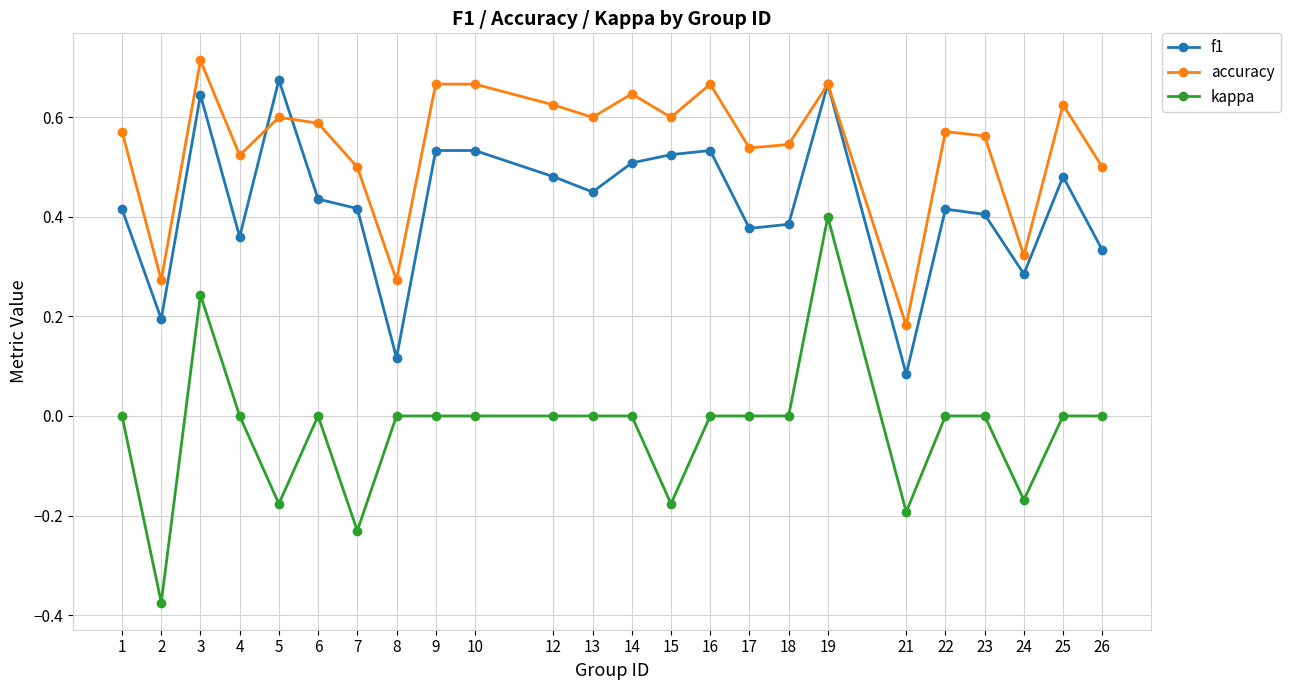

At 5, list the series in order from largest to smallest.

f1, accuracy, kappa